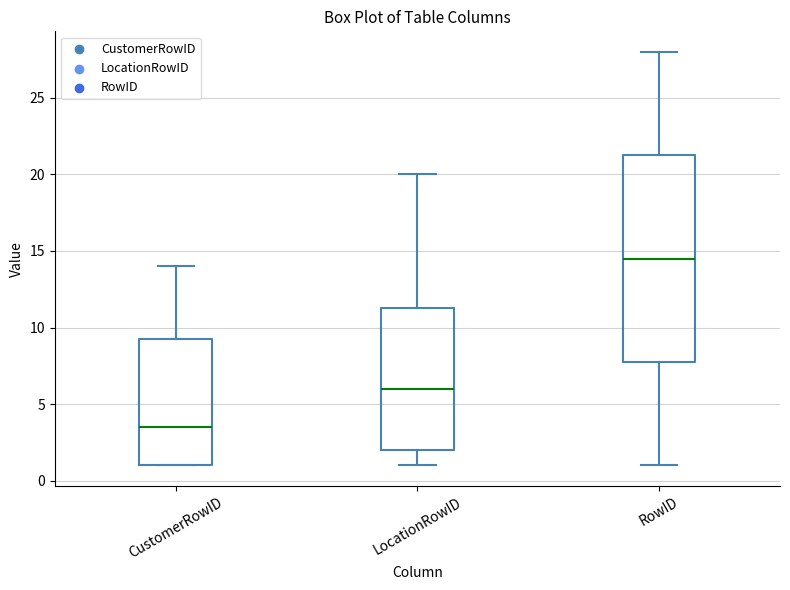

Reading left to right, transcribe this box plot: for each box, give where its median line is, the range the box spans, and where its two whiskers end, as read against the y-axis. The values are not printed on the chart, so give them approximately, as read against the axis.

CustomerRowID: median 3.5, box 1.0 to 9.5, whiskers 1.0 to 14.0
LocationRowID: median 6.0, box 2.0 to 11.5, whiskers 1.0 to 20.0
RowID: median 14.5, box 8.0 to 21.5, whiskers 1.0 to 28.0